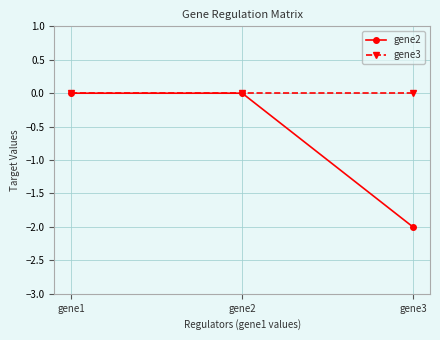

List the series in order of their overall mean, lowest first.

gene2, gene3